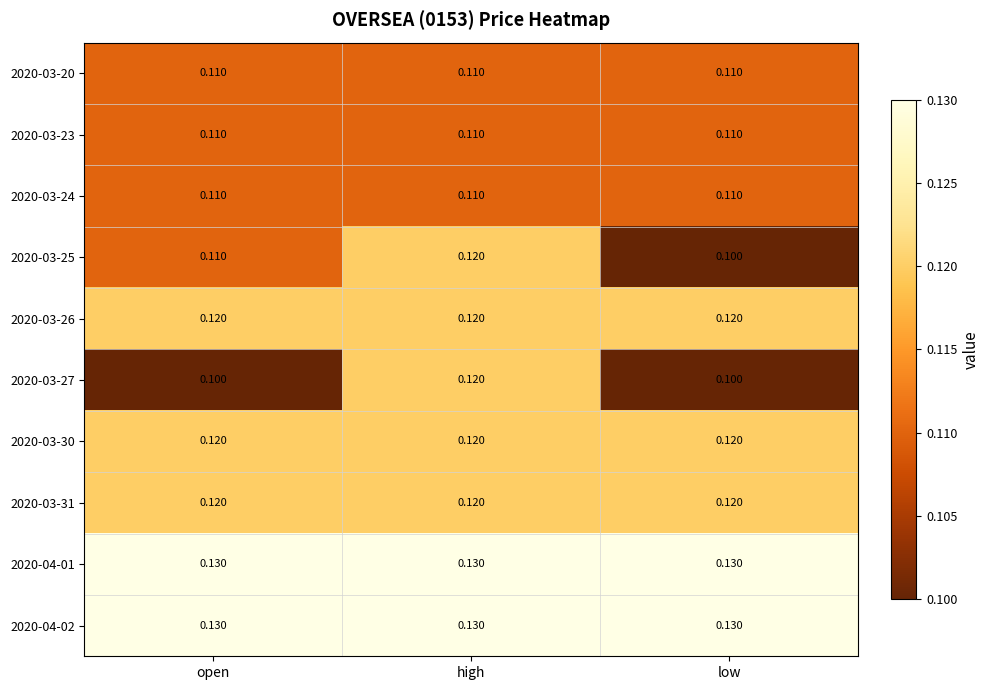

Is the value of 2020-03-30 at open greater than the value of 2020-03-24 at high?

Yes